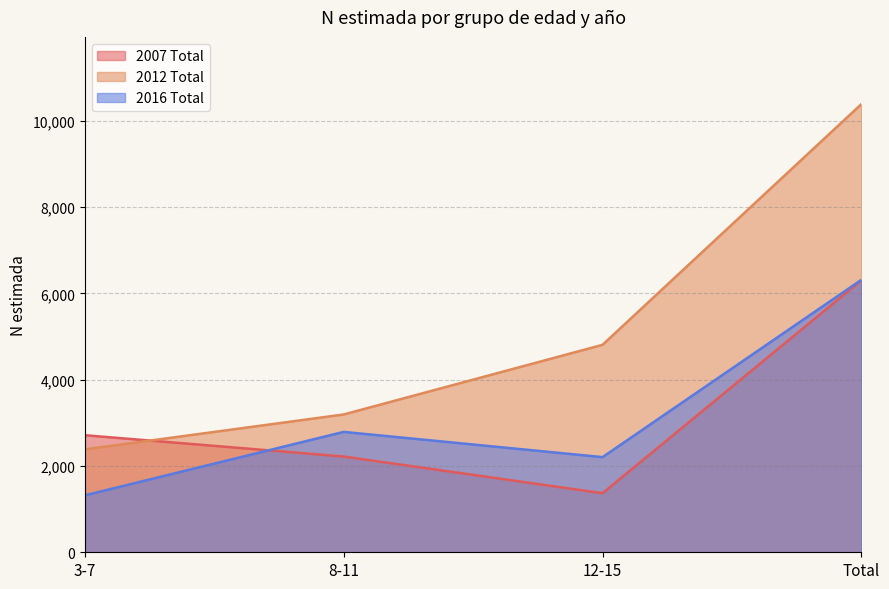

What is the label of the 4th point from the right?

3-7